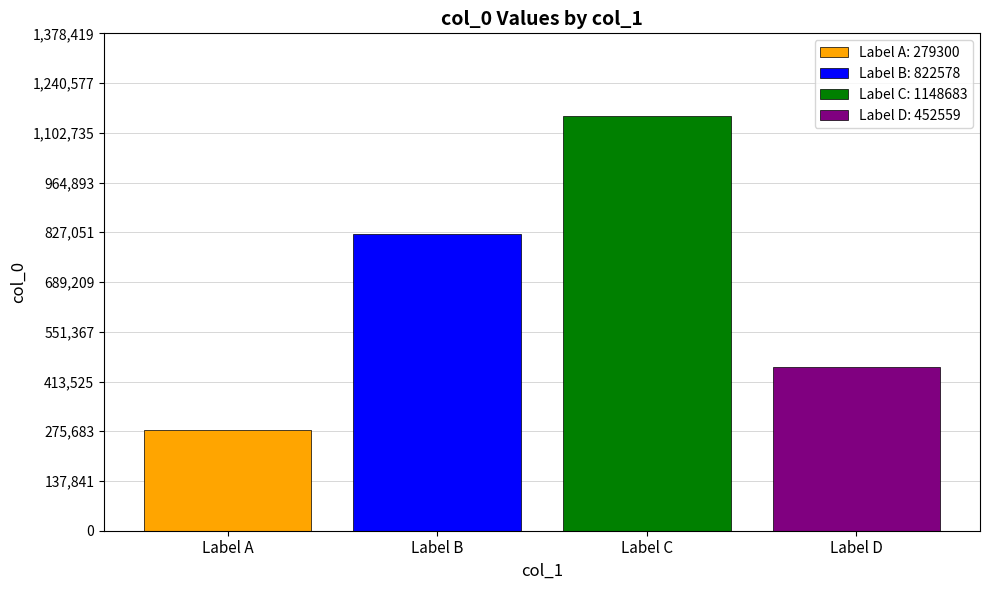

Which series has the widest spread of values?

Label A: 279300